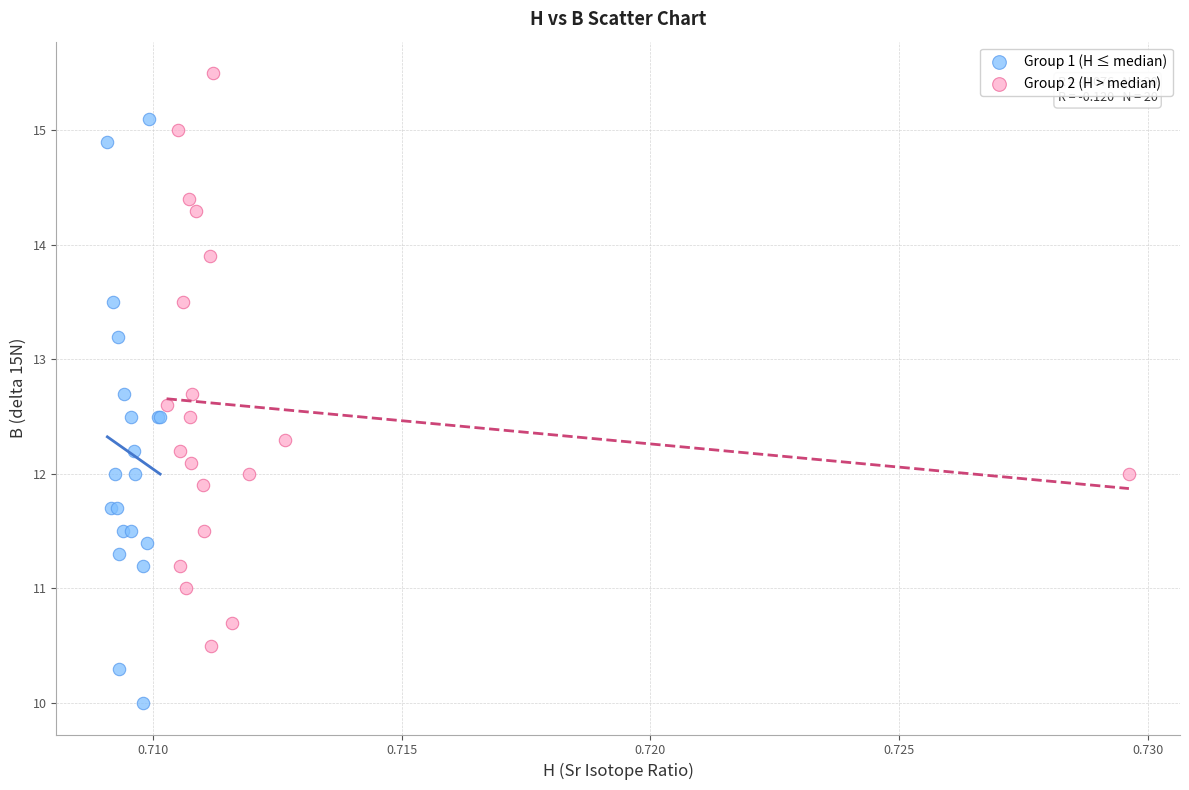

Which series contains the highest Y value?

Group 2 (H > median)